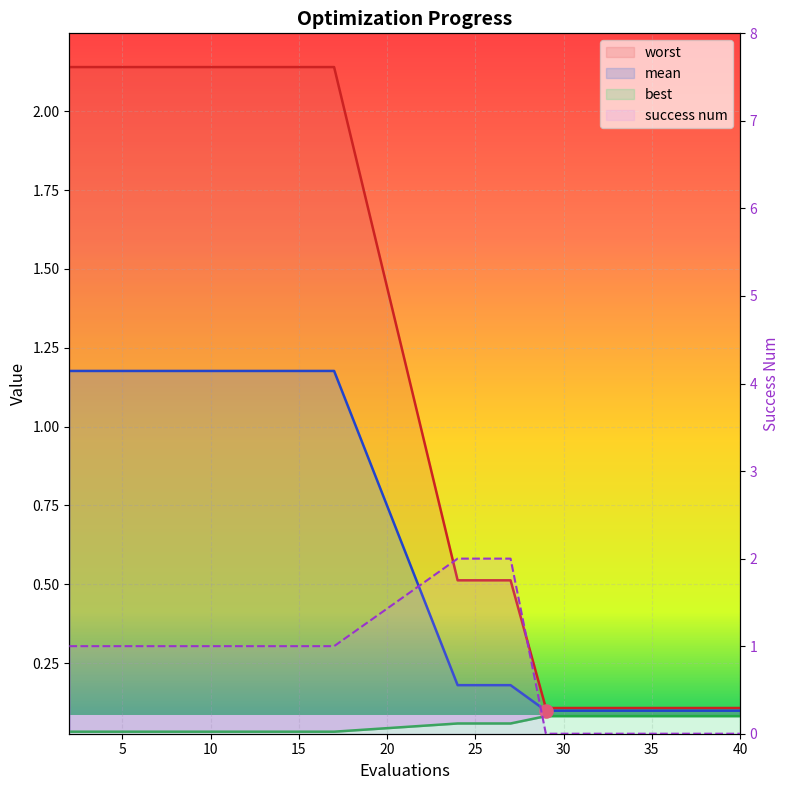

Which series reaches the maximum Y coordinate?

worst